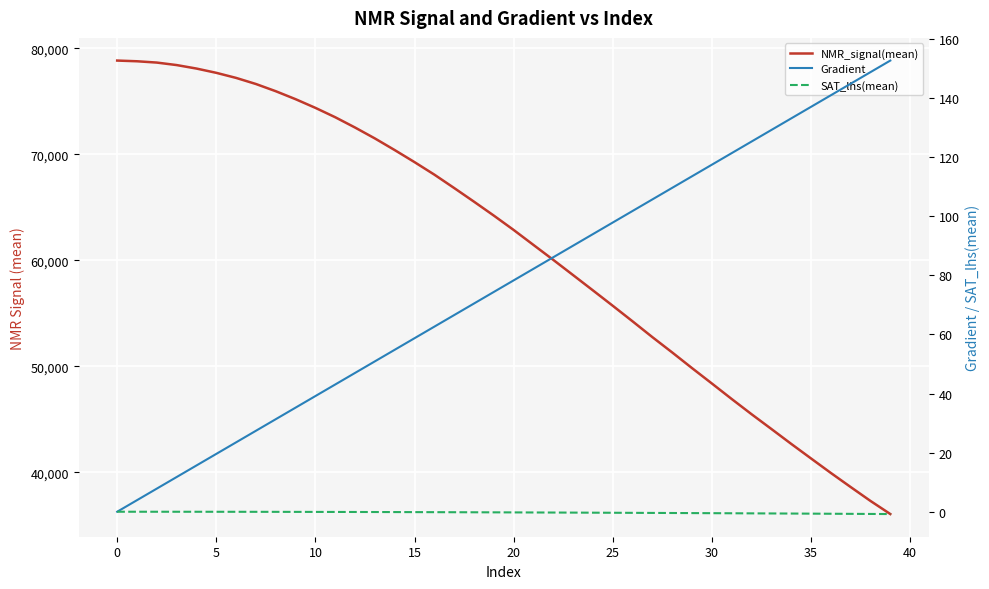

How many categories are shown in the chart?

40